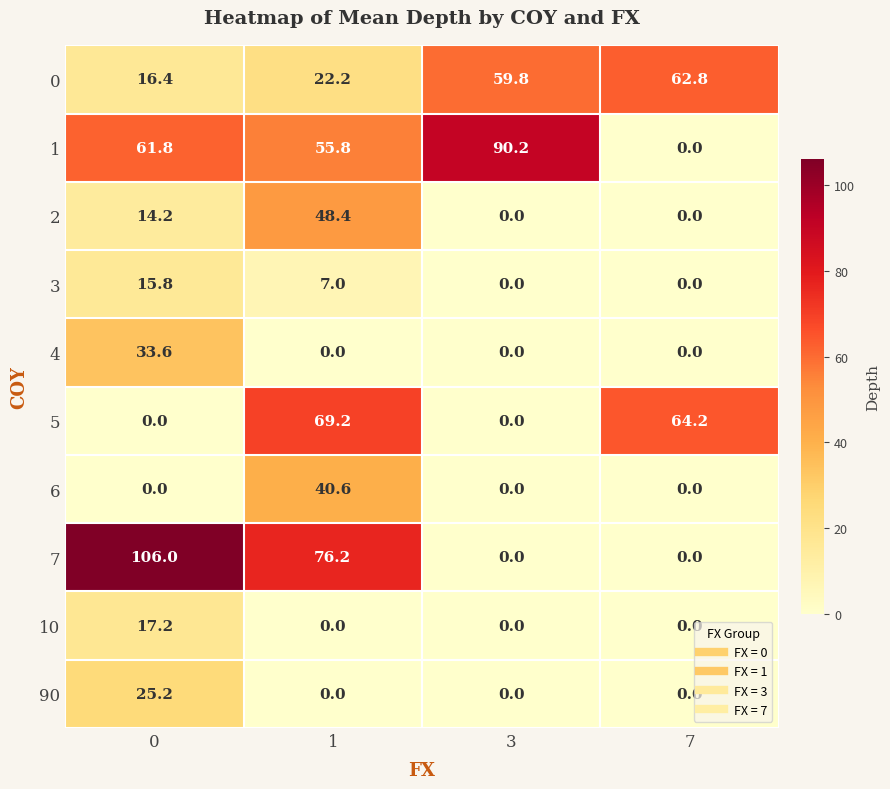

Between 1 and 7, which series saw the biggest shift?

7